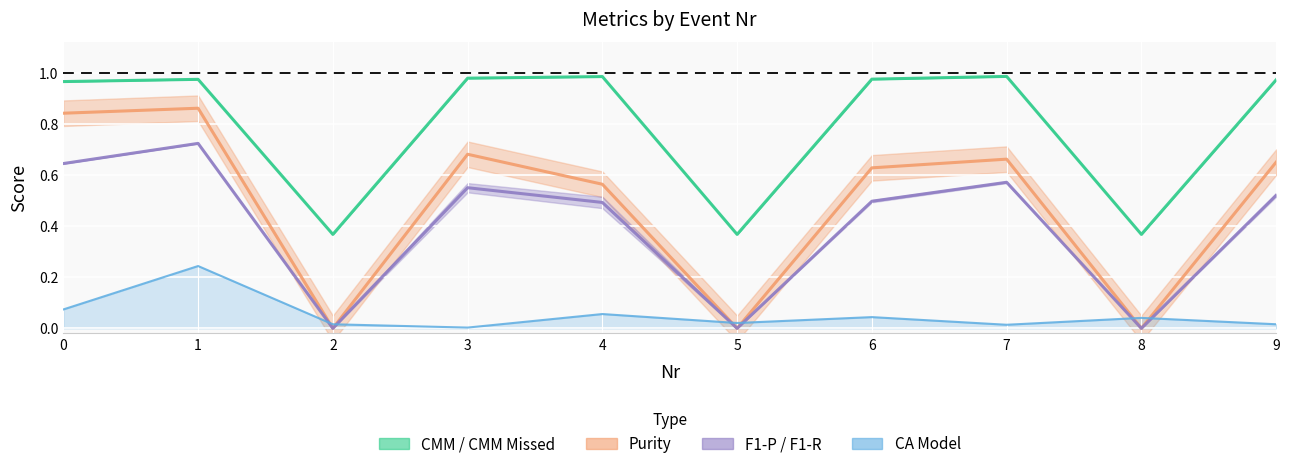

The value of CMM Missed at 2 is 0.6. True or false?

False